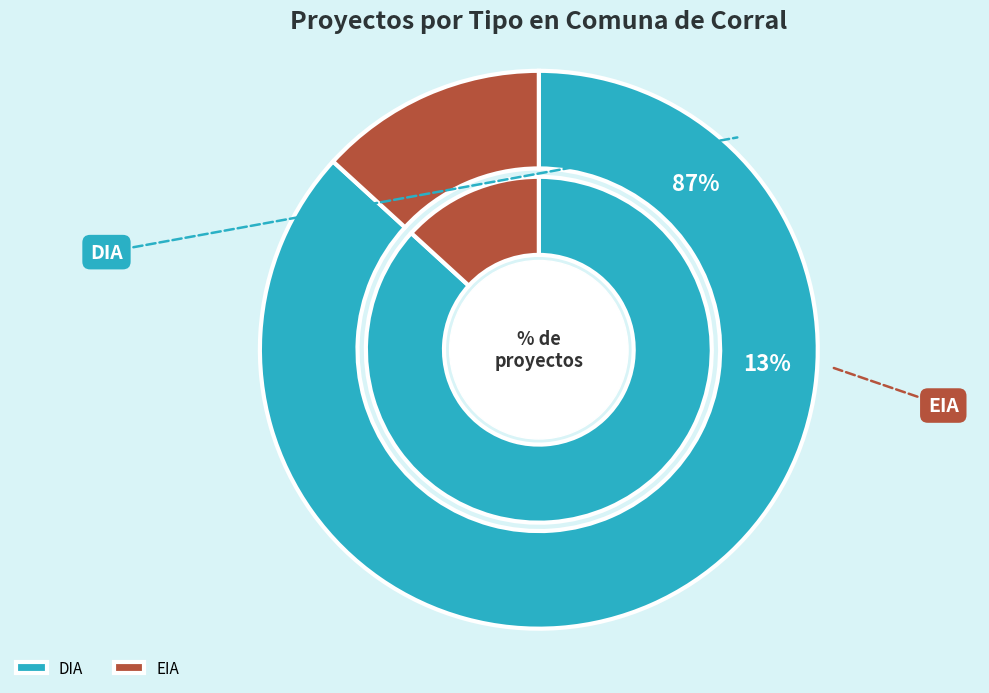

Which category has the biggest portion of the pie?

DIA